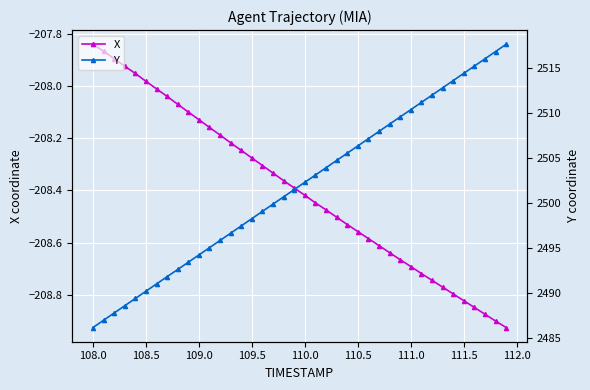

Reading right to left, extract all data points from this chart.

X: -208.9	-208.9	-208.9	-208.8	-208.8	-208.8	-208.8	-208.7	-208.7	-208.7	-208.7	-208.6	-208.6	-208.6	-208.6	-208.5	-208.5	-208.5	-208.4	-208.4	-208.4	-208.4	-208.3	-208.3	-208.3	-208.2	-208.2	-208.2	-208.2	-208.1	-208.1	-208.1	-208.0	-208.0	-208.0	-208.0	-207.9	-207.9	-207.9	-207.8
Y: 2517.7	2516.9	2516.1	2515.3	2514.4	2513.6	2512.8	2512.0	2511.2	2510.4	2509.6	2508.8	2508.0	2507.2	2506.4	2505.6	2504.7	2503.9	2503.1	2502.3	2501.5	2500.7	2499.9	2499.1	2498.3	2497.4	2496.6	2495.8	2495.0	2494.2	2493.4	2492.6	2491.8	2491.0	2490.2	2489.4	2488.6	2487.7	2486.9	2486.1